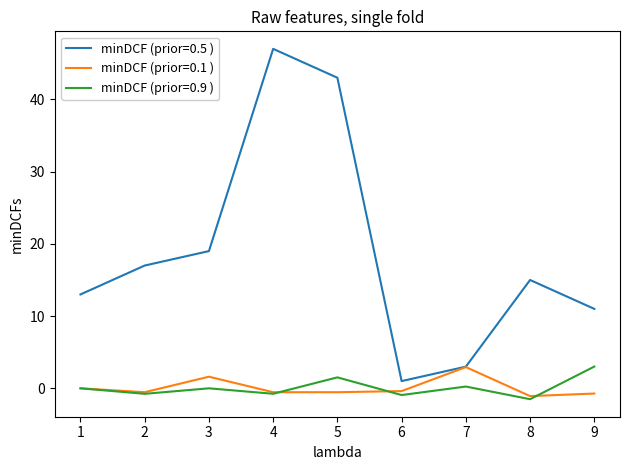

Is the value of minDCF (prior=0.5 ) at 6 greater than the value of minDCF (prior=0.1 ) at 6?

Yes